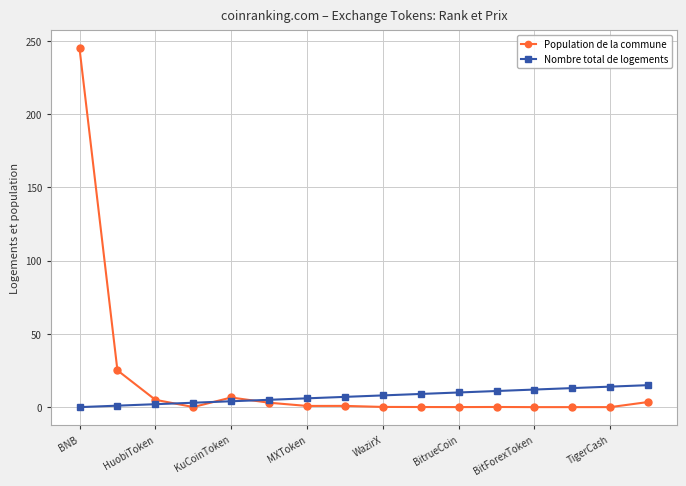

After their last crossing, which series has the higher values: Nombre total de logements or Population de la commune?

Nombre total de logements